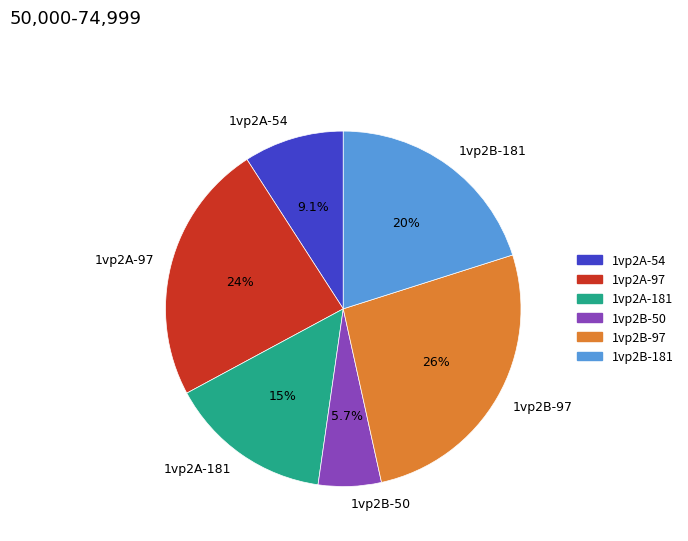

Does any single category account for the majority?

No